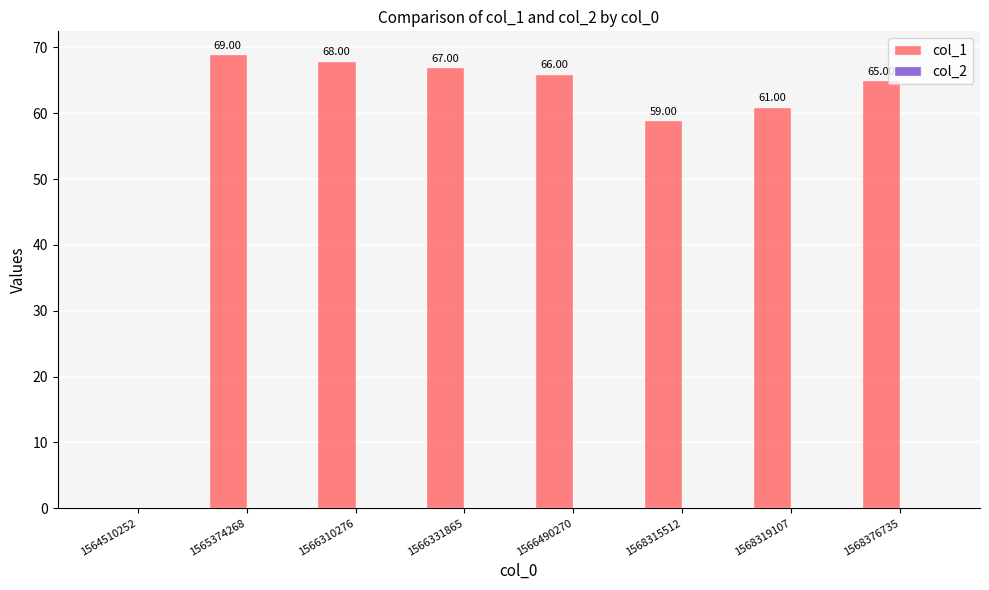

Which has a higher value, 1566310276 or 1565374268?

1565374268